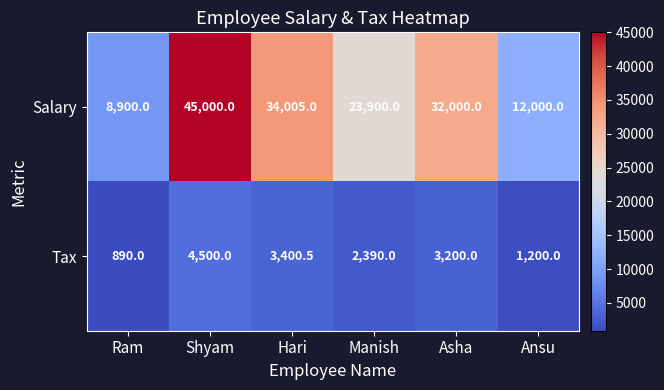

Rank the series by their maximum value, from lowest to highest.

Tax, Salary